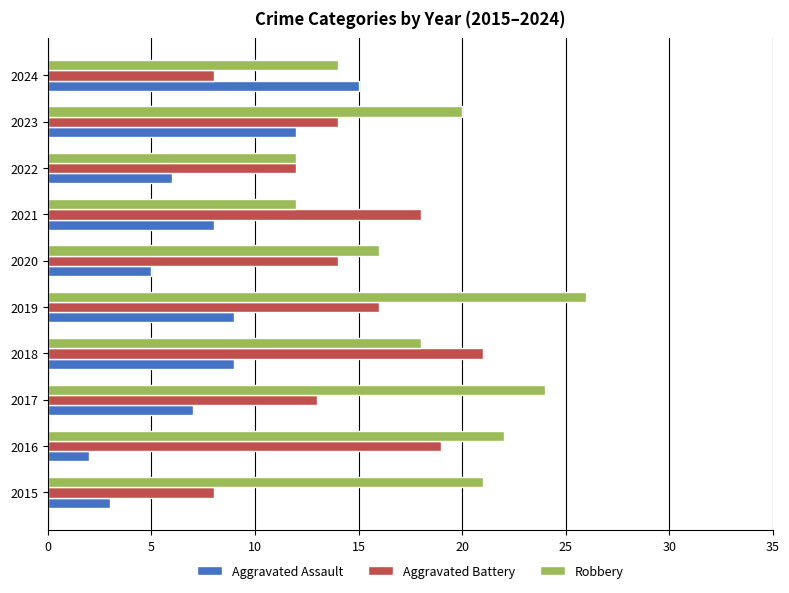

What is the difference between the second highest and second lowest values in the Aggravated Assault series?

9